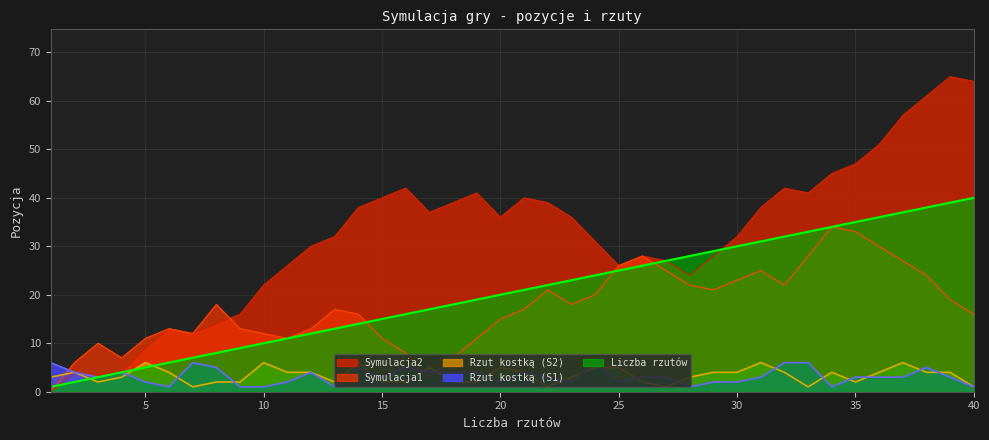

What is the sum of all Liczba rzutów values?

820